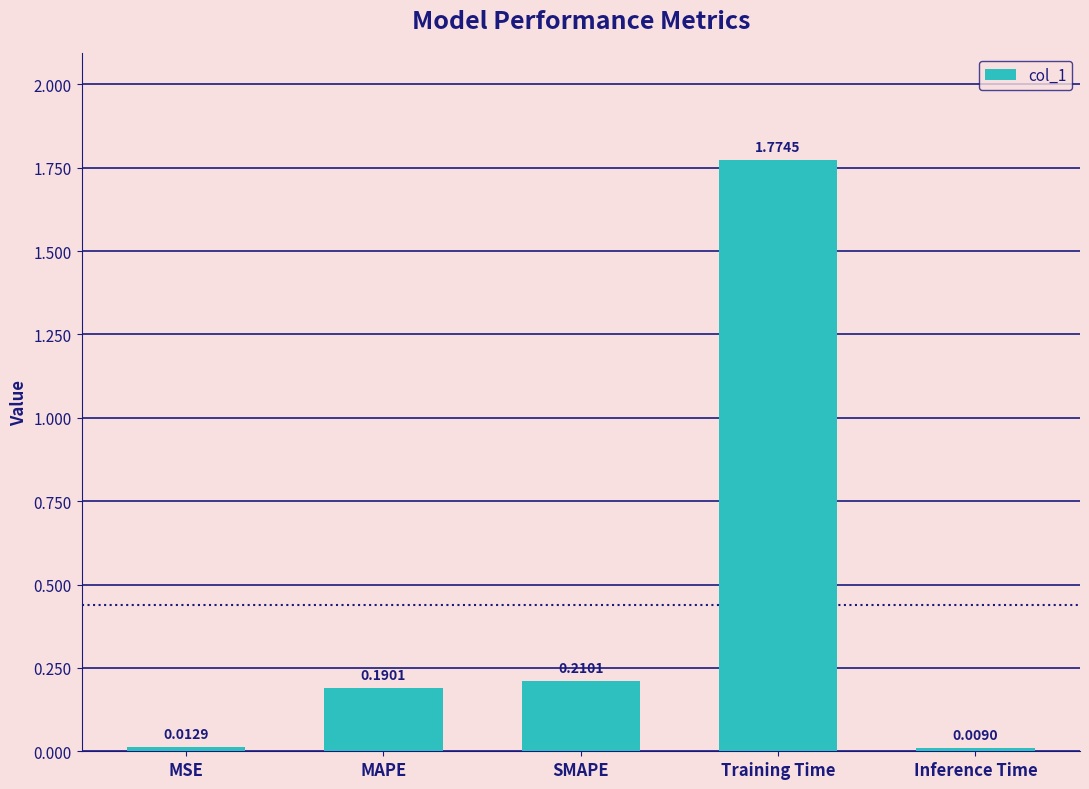

At which category does the chart reach its peak across all series?

Training Time